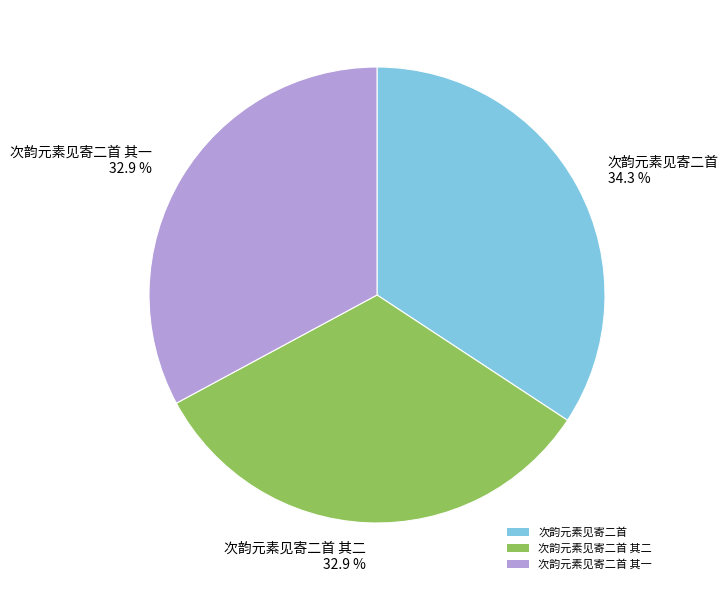

Is the sum of 次韵元素见寄二首 其二 32.9 % and 次韵元素见寄二首 其一 32.9 % greater than half?

Yes